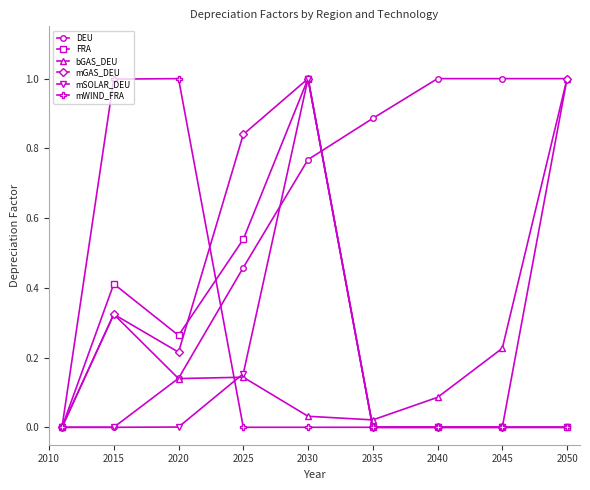

Does the chart display data point markers on the line(s)?

Yes